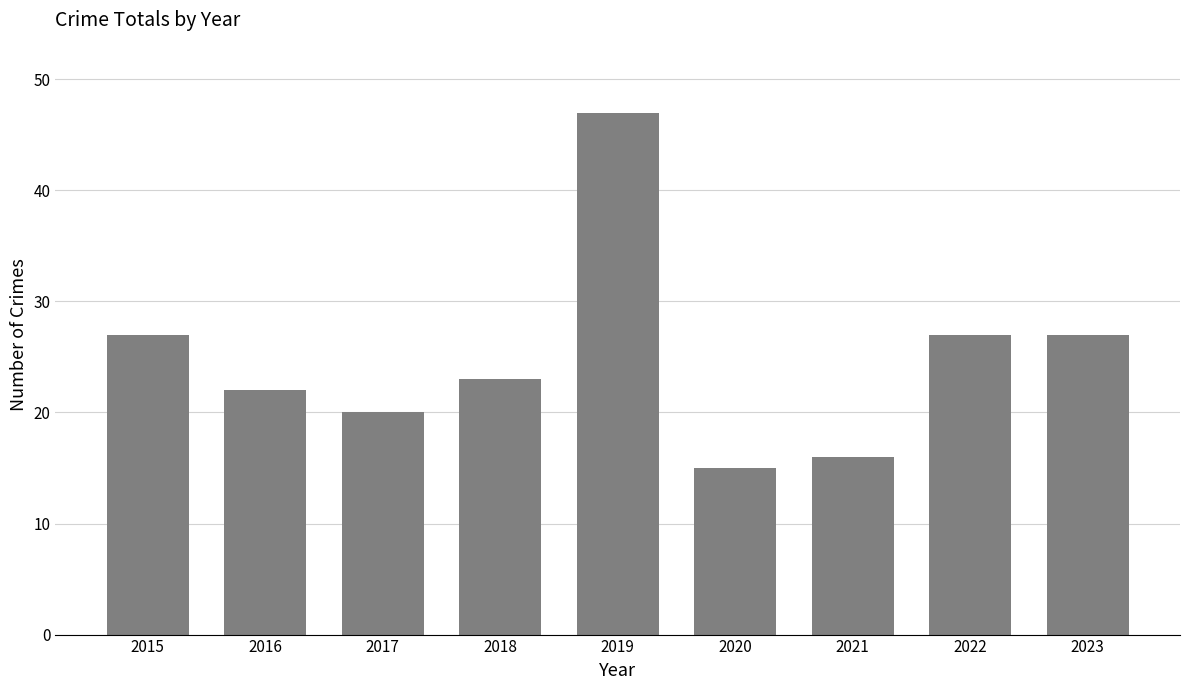

Reading left to right, list all the values displayed in this chart.

27	22	20	23	47	15	16	27	27